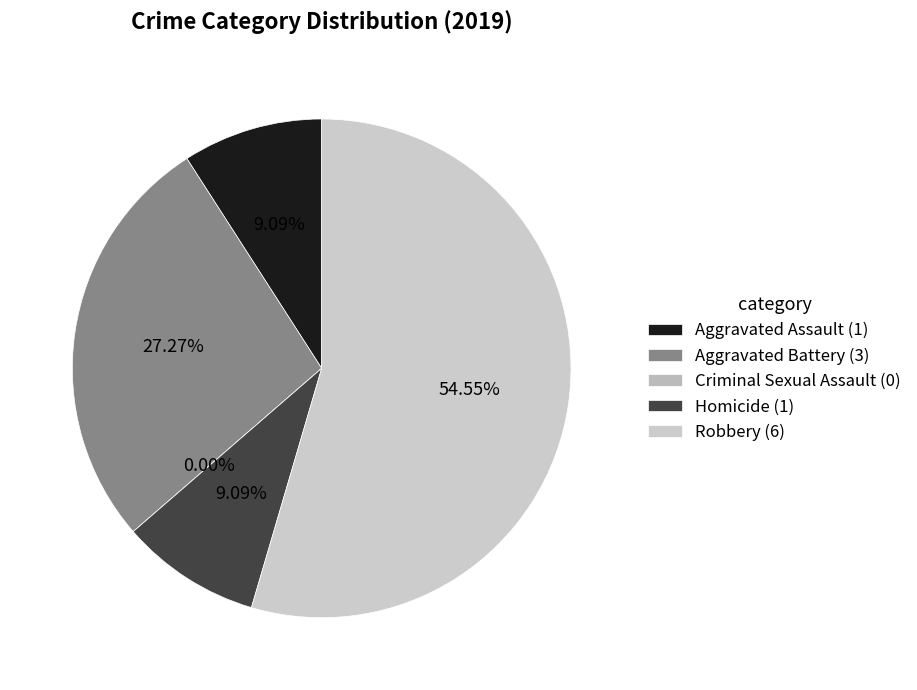

What percentage do Homicide and Aggravated Assault together represent?

18.2%